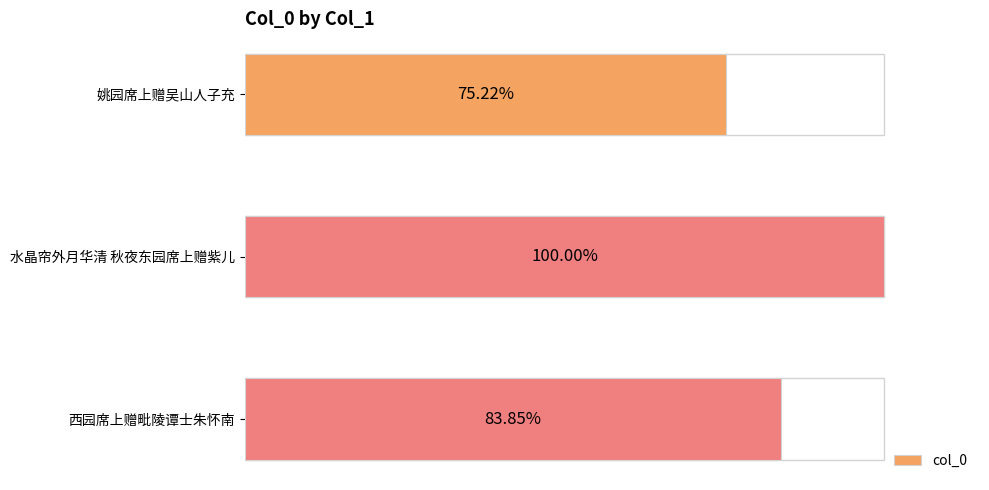

Does the chart contain stacked bars?

No